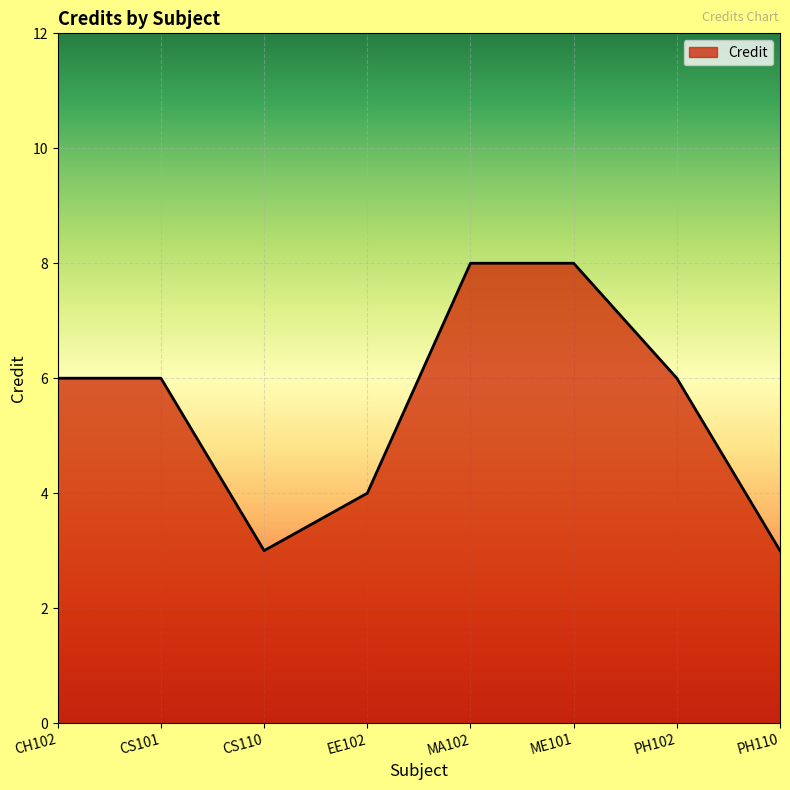

What is the difference between the maximum and second lowest values?

5